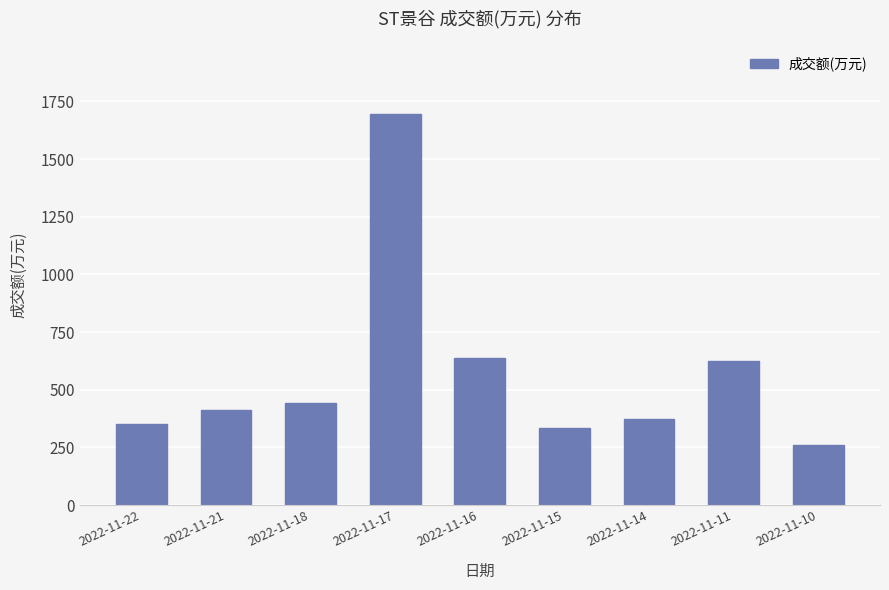

Is it true that the value at 2022-11-18 is 444?

True